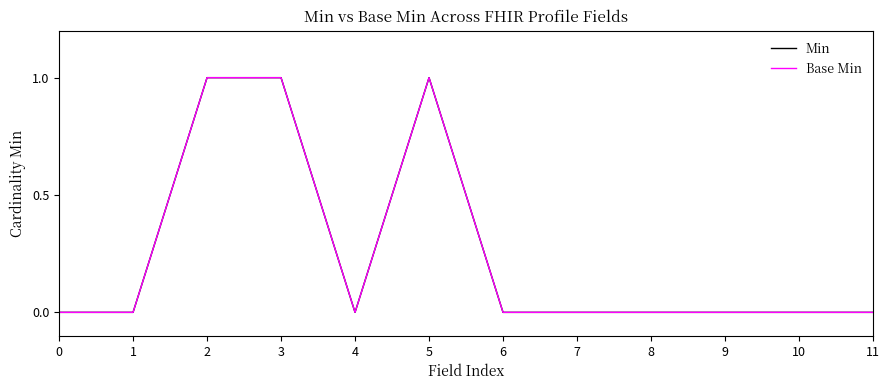

Read the Base Min value at 3.

1